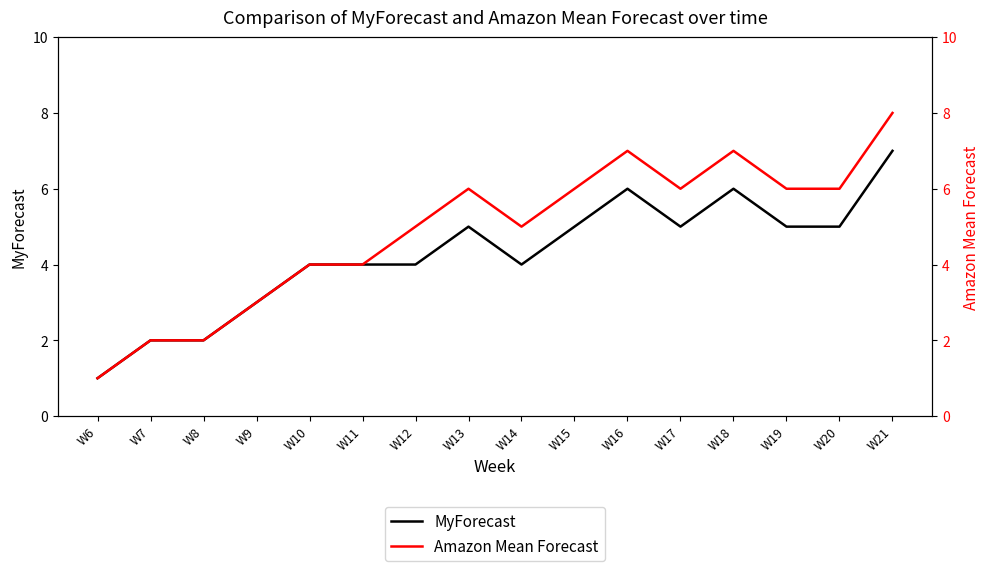

Is this an area chart (filled region under the line)?

No